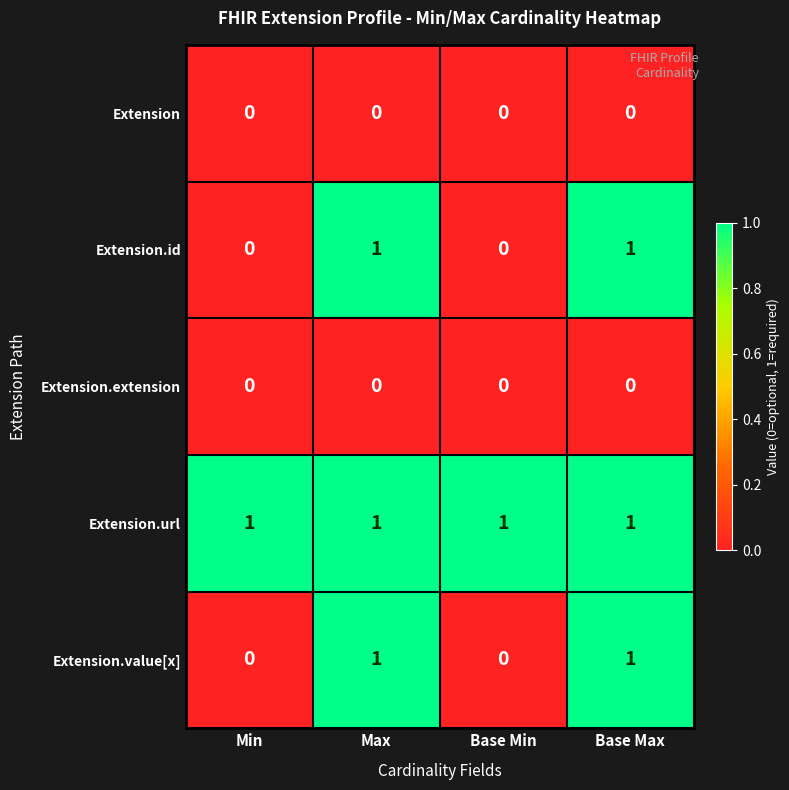

Reading left to right, list all the values displayed in this chart.

Extension: 0	0	0	0
Extension.id: 0	1	0	1
Extension.extension: 0	0	0	0
Extension.url: 1	1	1	1
Extension.value[x]: 0	1	0	1